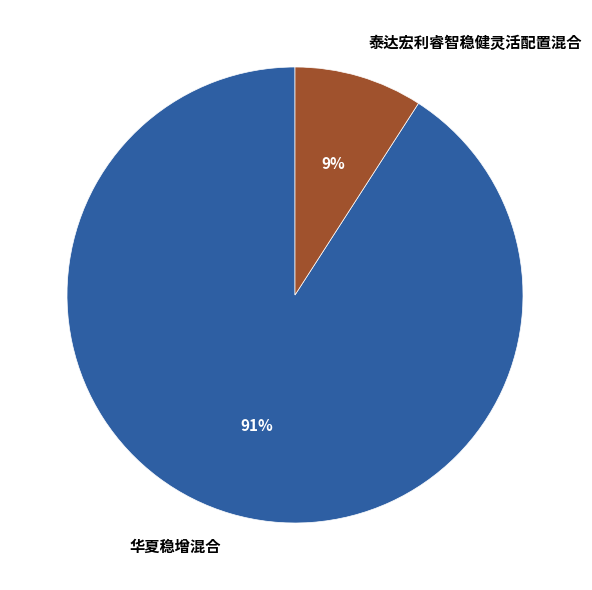

How many segments does this pie chart have?

2